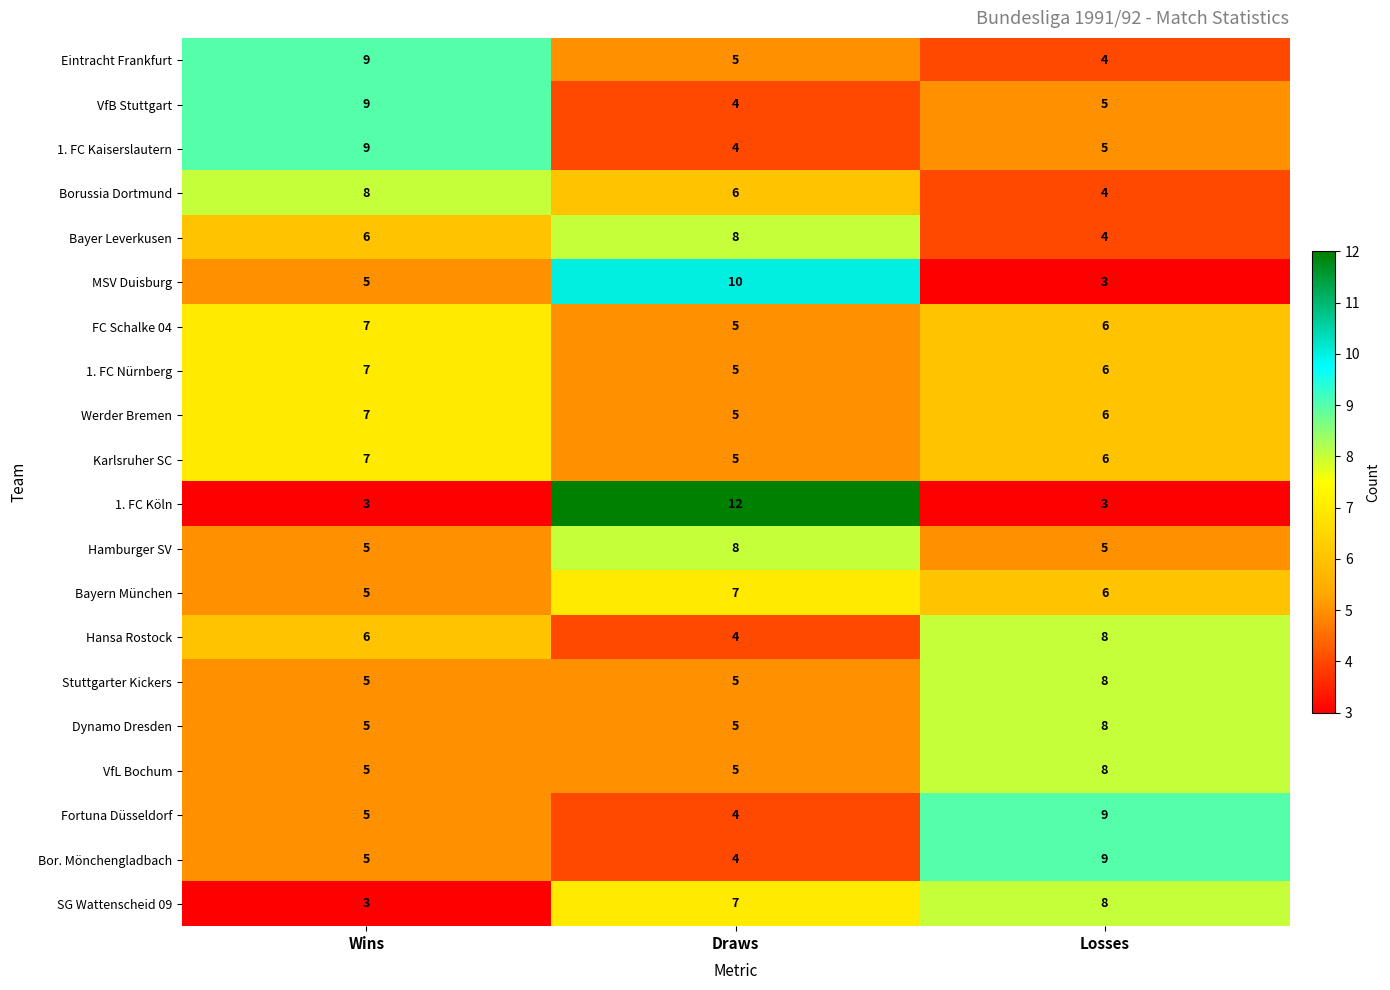

What is the total value across all series at Losses?

121